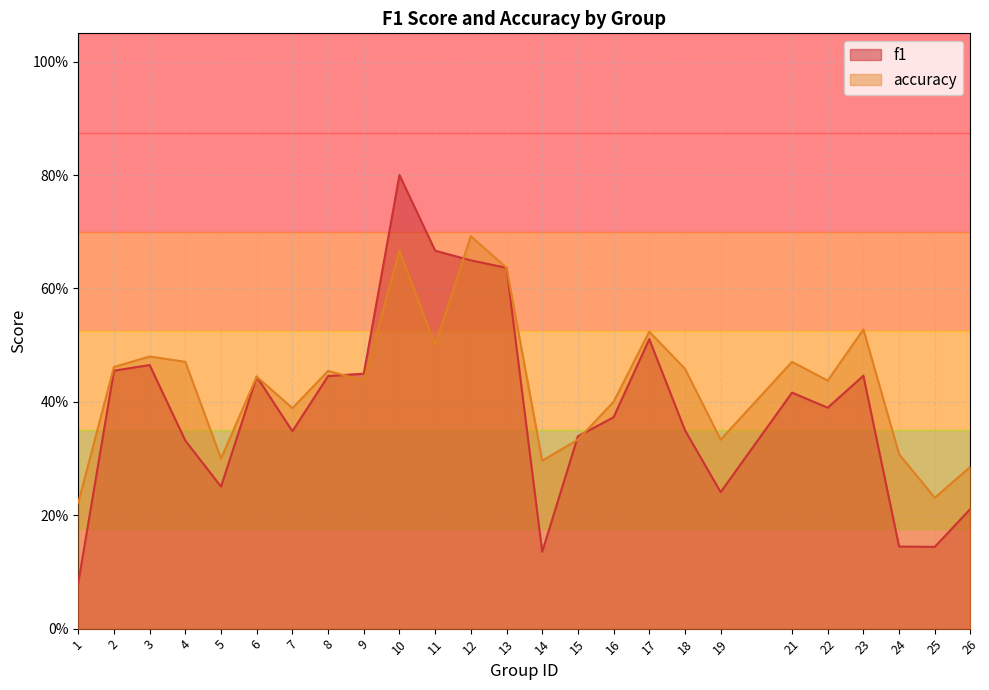

Which series ends up on top after the final intersection of f1 and accuracy?

accuracy